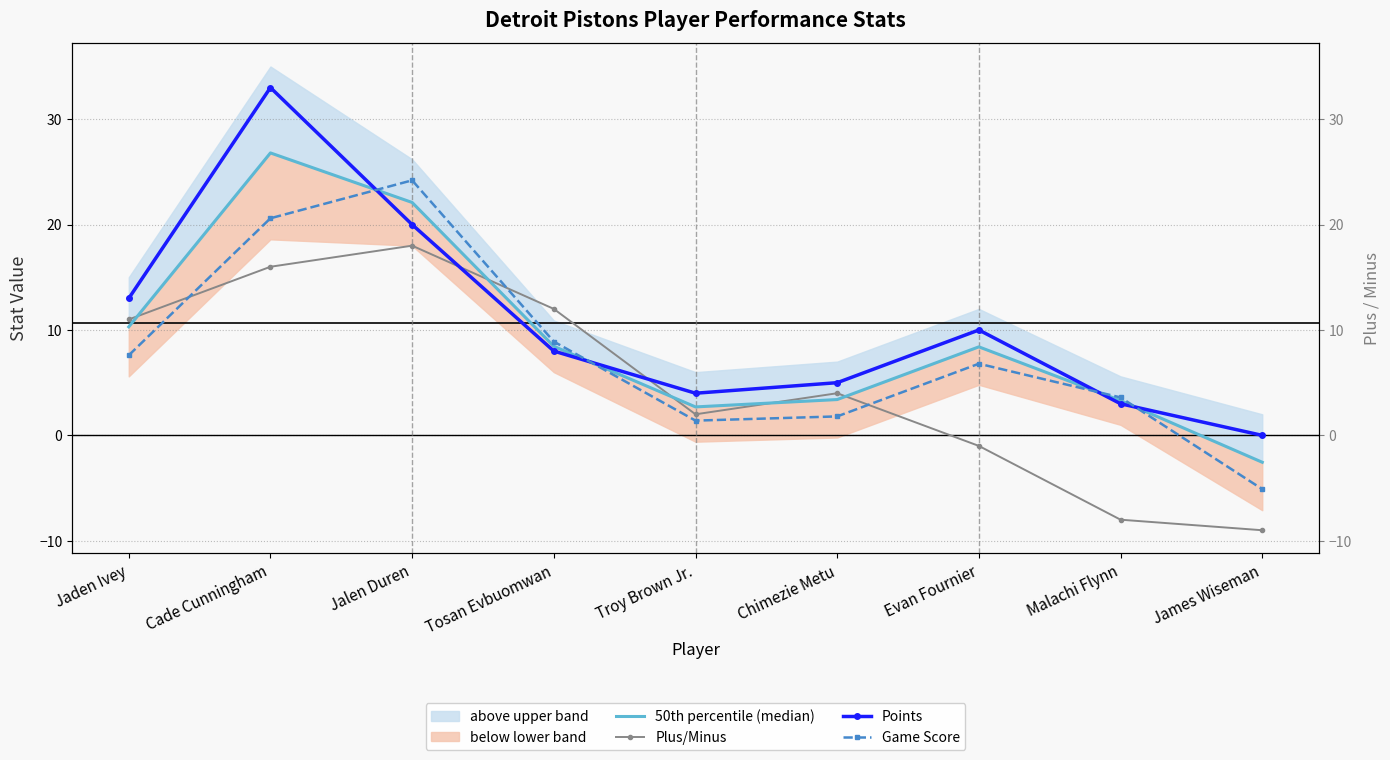

Between which two adjacent categories do Points and Plus/Minus first intersect?

Jalen Duren and Tosan Evbuomwan